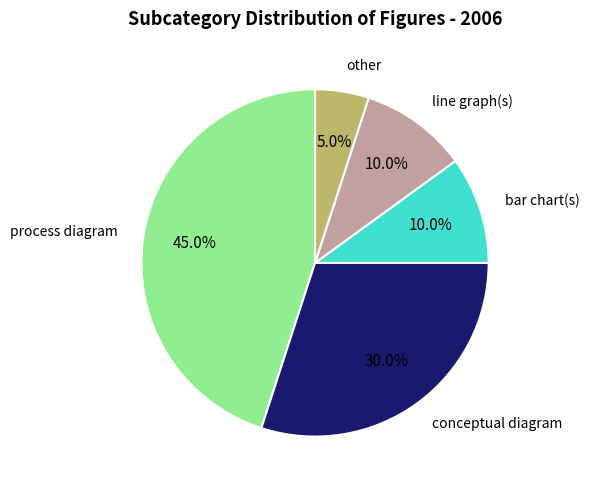

Is there any slice that represents more than half of the pie?

No